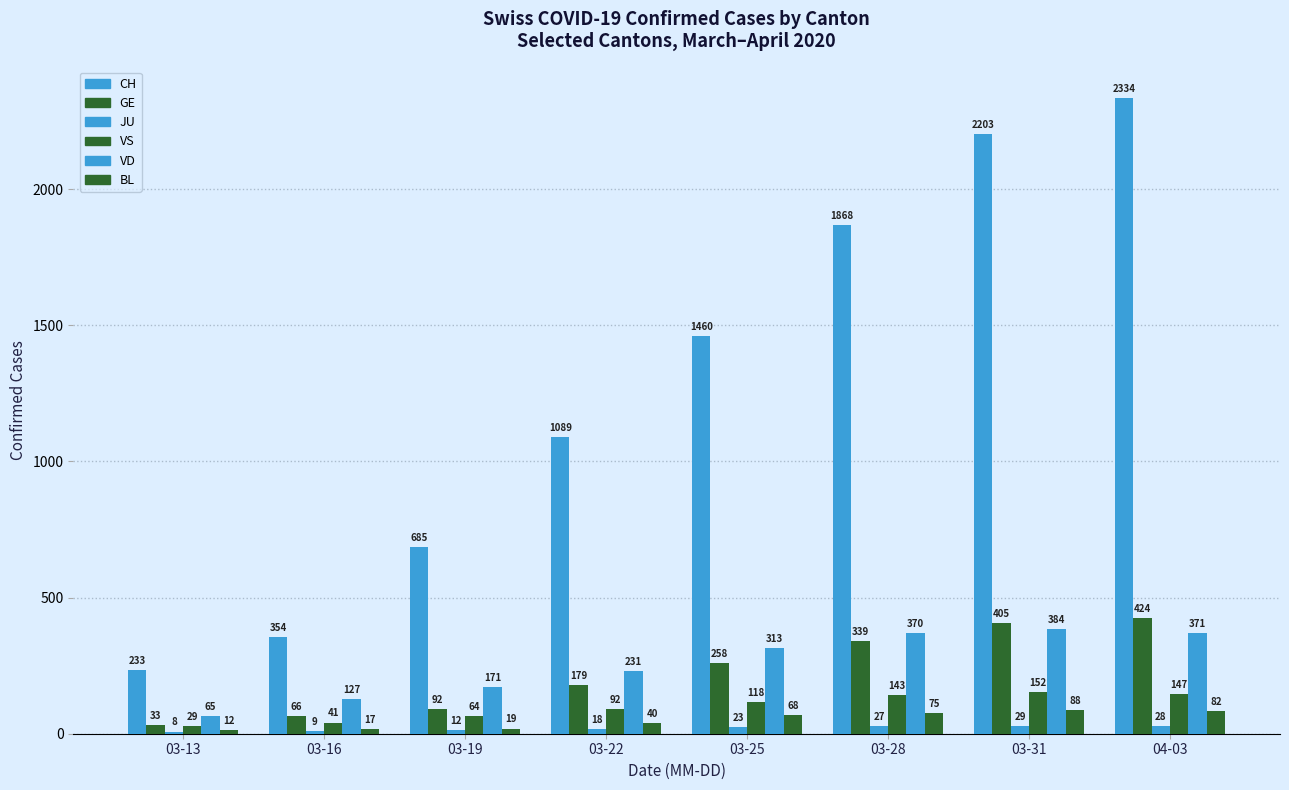

How many bars are there in total?

48